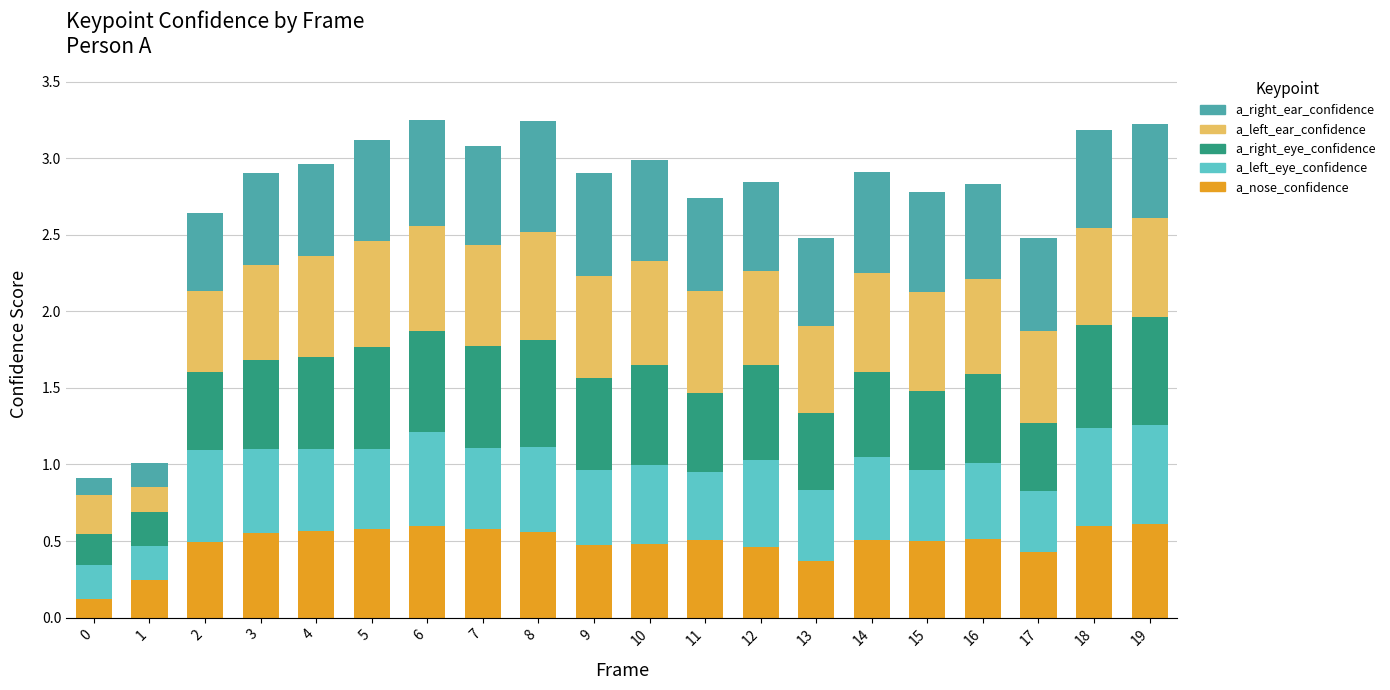

What are all the series names shown in the legend?

a_right_ear_confidence, a_left_ear_confidence, a_right_eye_confidence, a_left_eye_confidence, a_nose_confidence